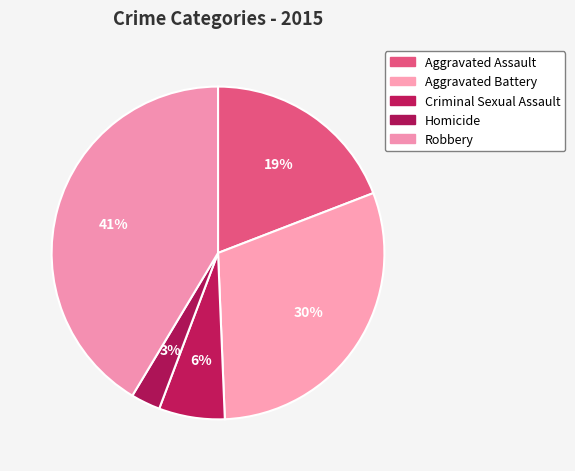

Is the sum of Homicide and Aggravated Assault greater than half?

No